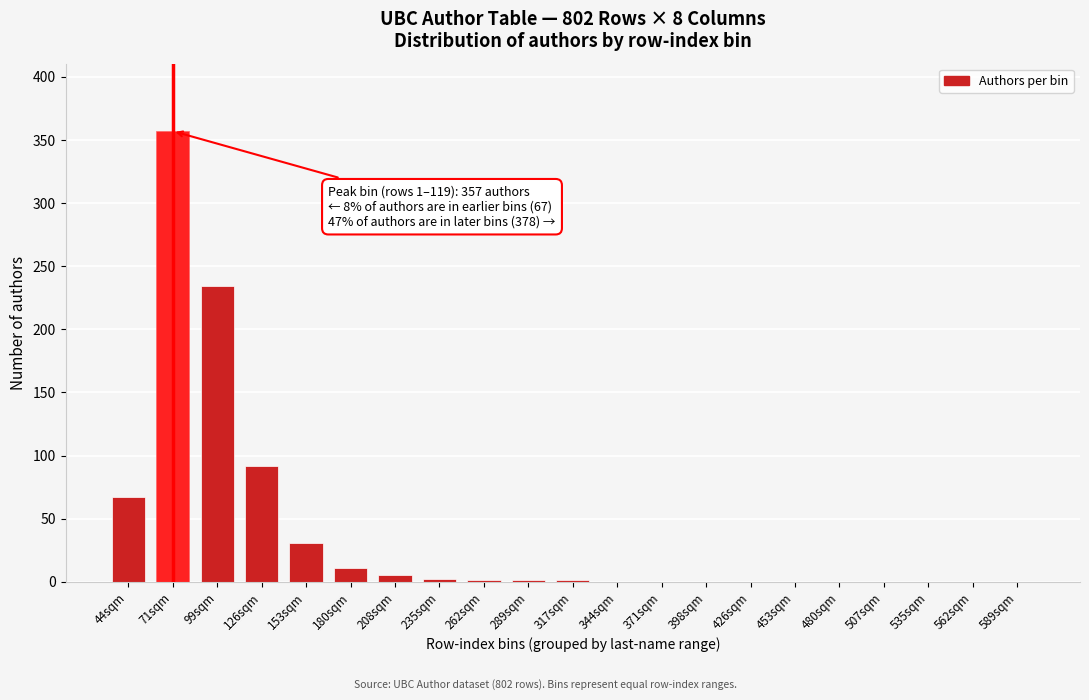

The value at 562sqm is -215. True or false?

False